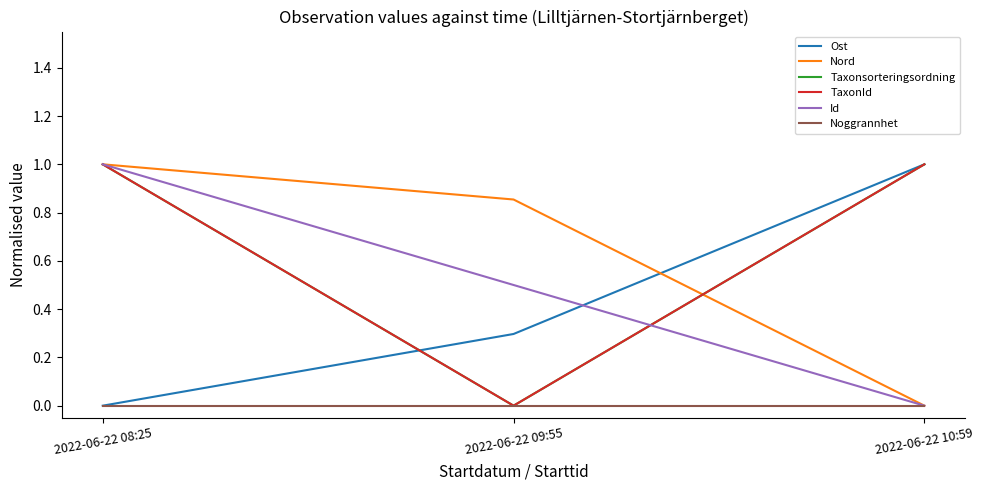

How many lines are shown in the chart?

6